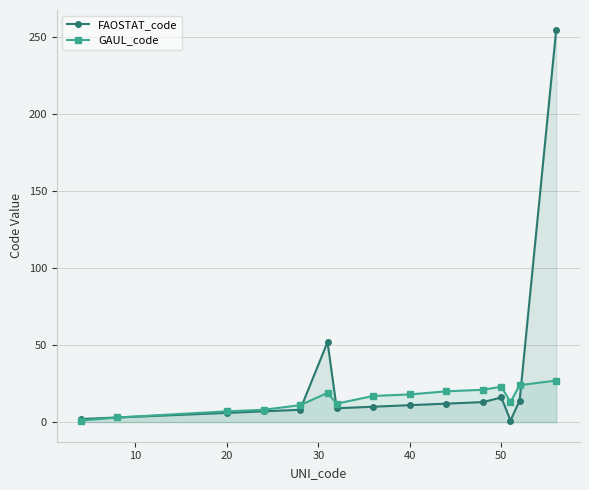

List the series in order of their overall mean, lowest first.

GAUL_code, FAOSTAT_code